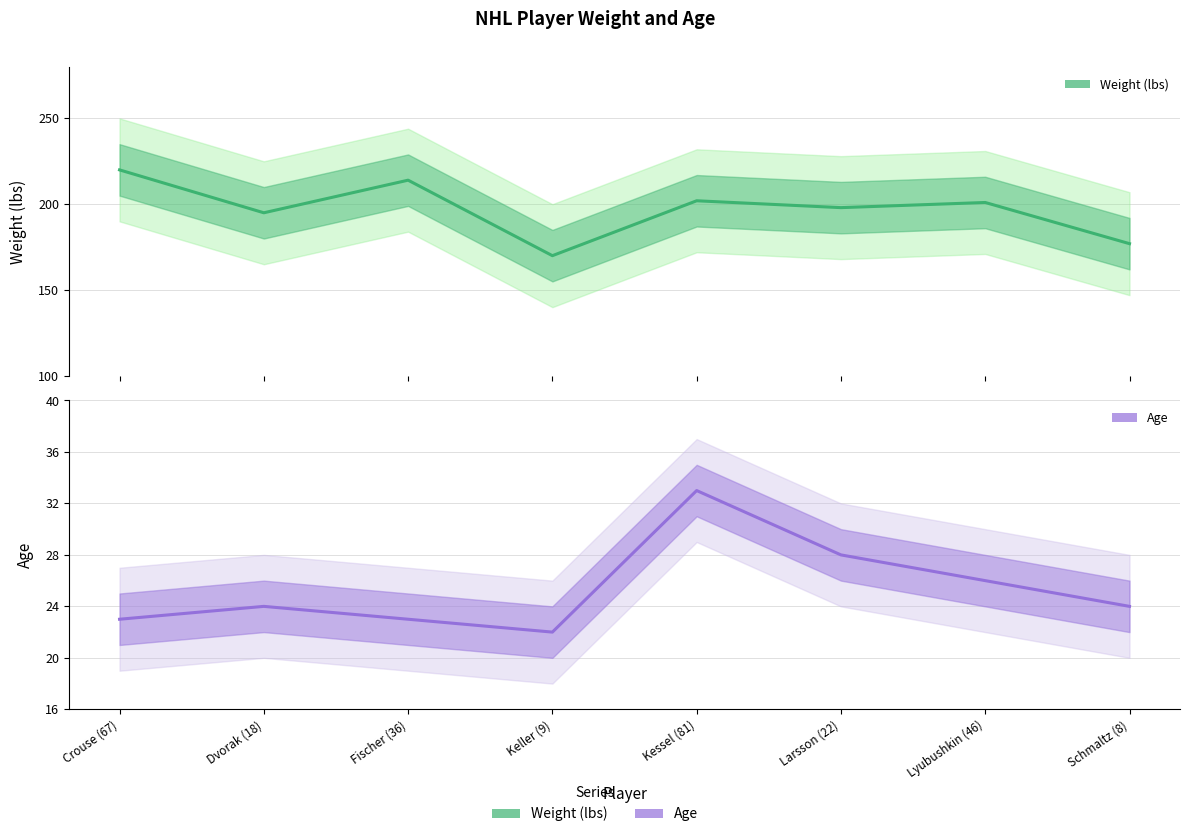

Rank the series by their maximum value, from highest to lowest.

Weight (lbs), Age